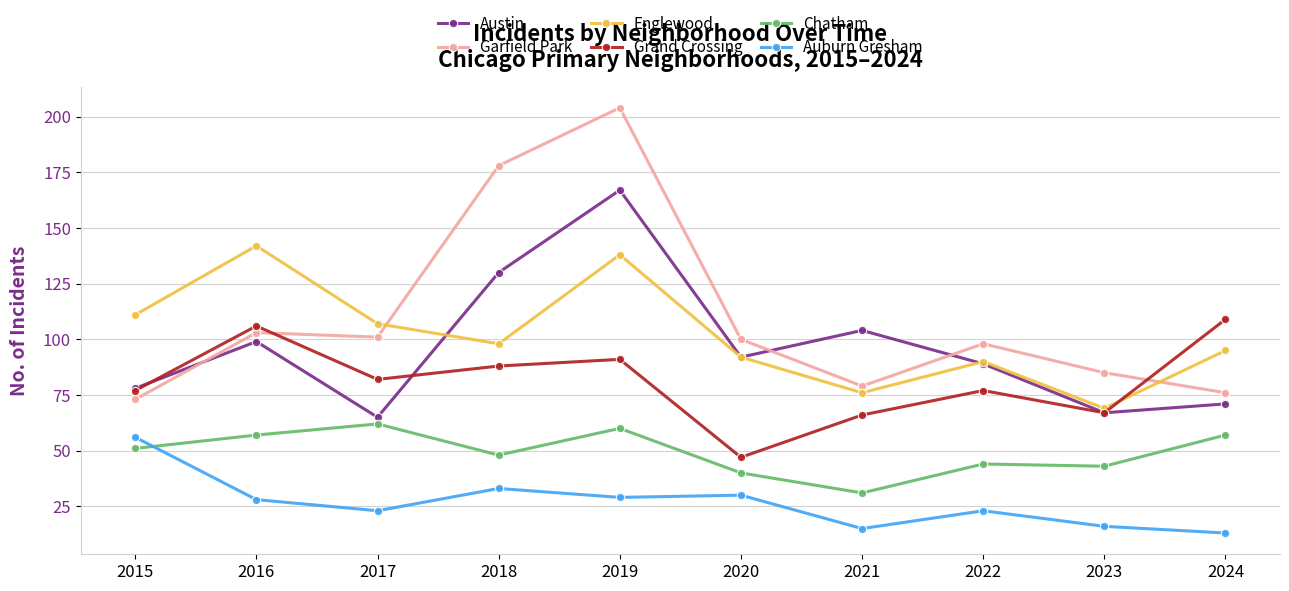

True or false: Austin has a value of 98 at 2024.

False